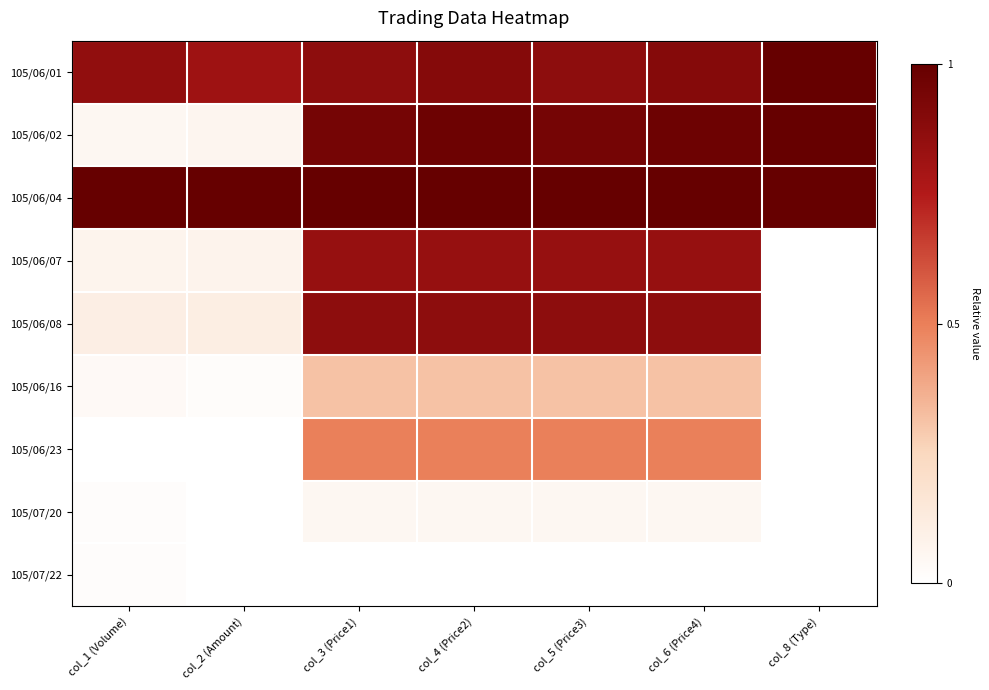

How many distinct data groups are displayed?

9